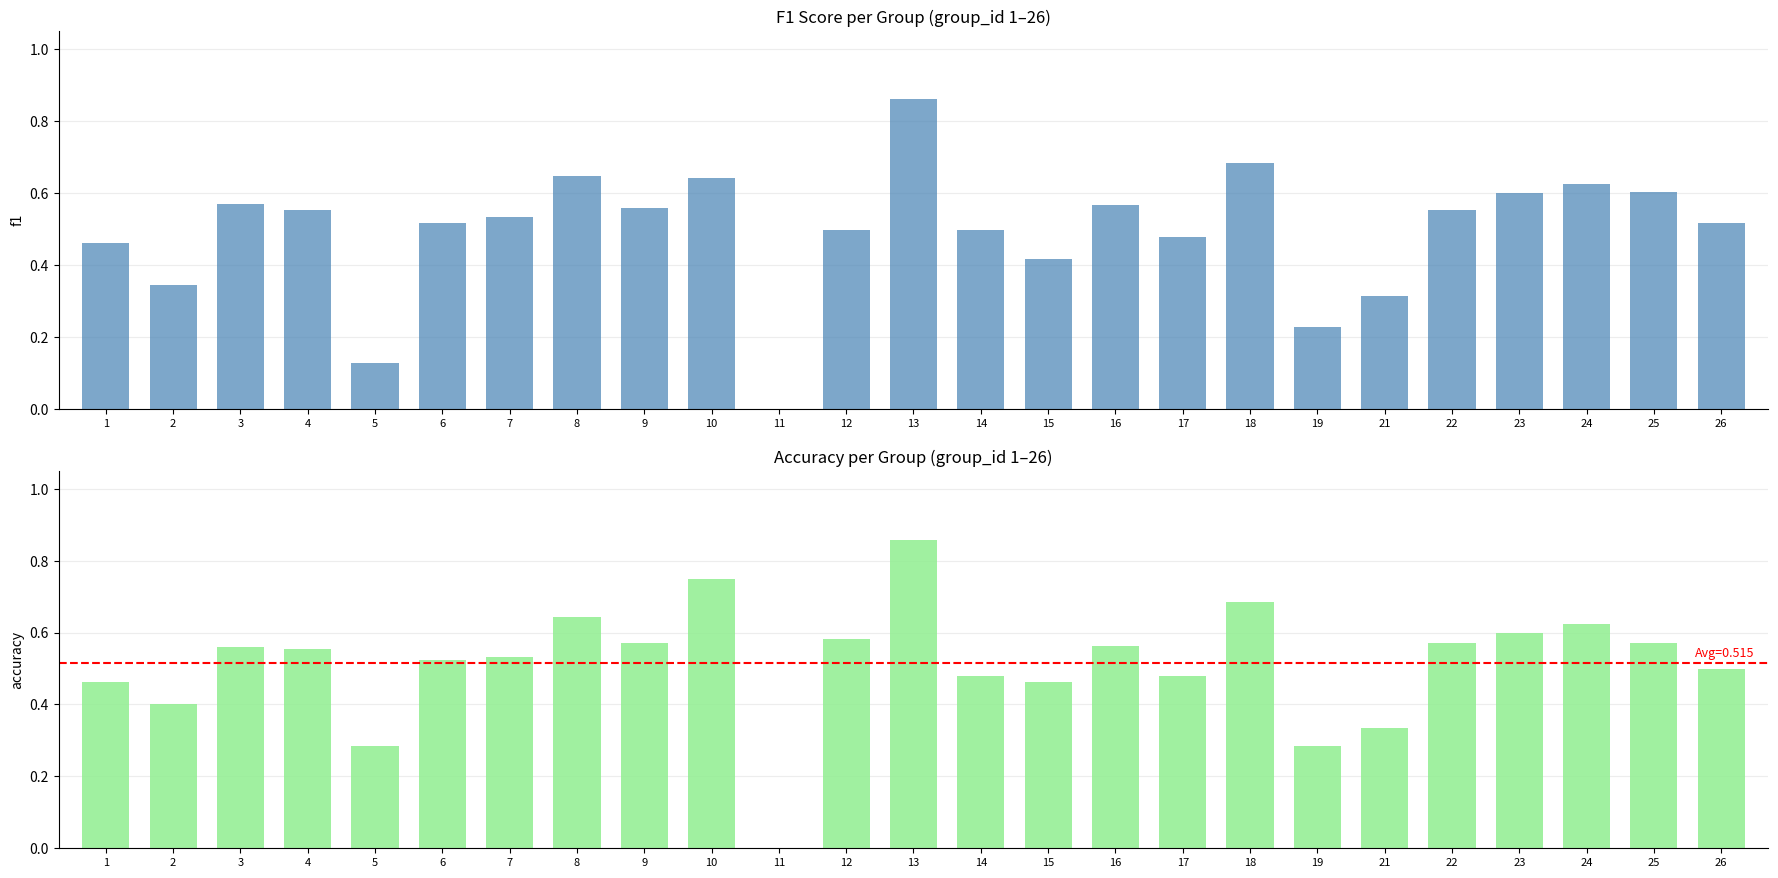

Which series changed the most between 11 and 19?

accuracy